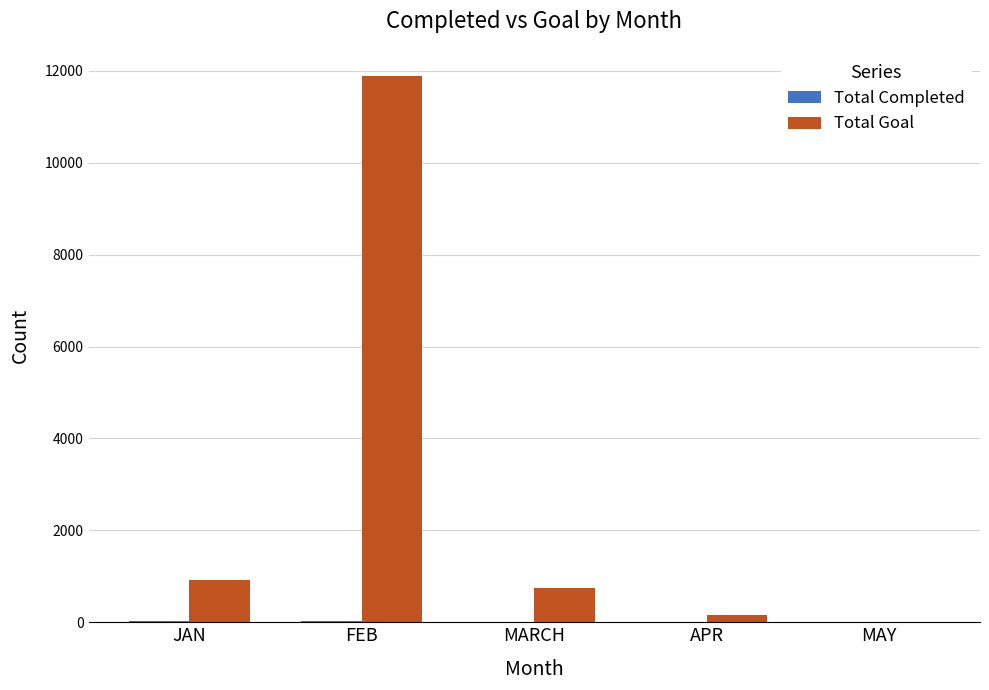

How many data points does each series have?

5